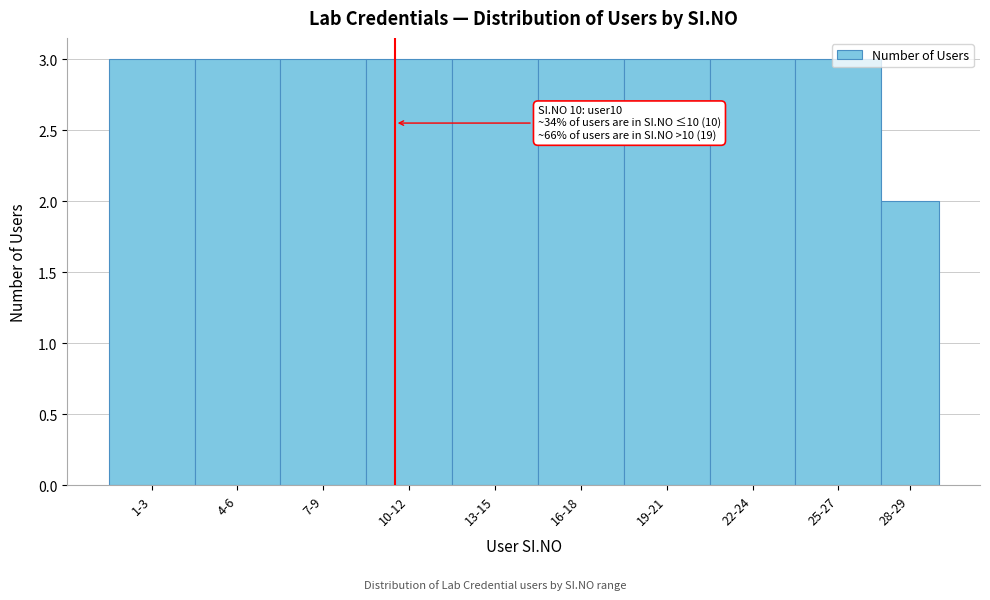

At which category does the chart reach its minimum across all series?

28-29